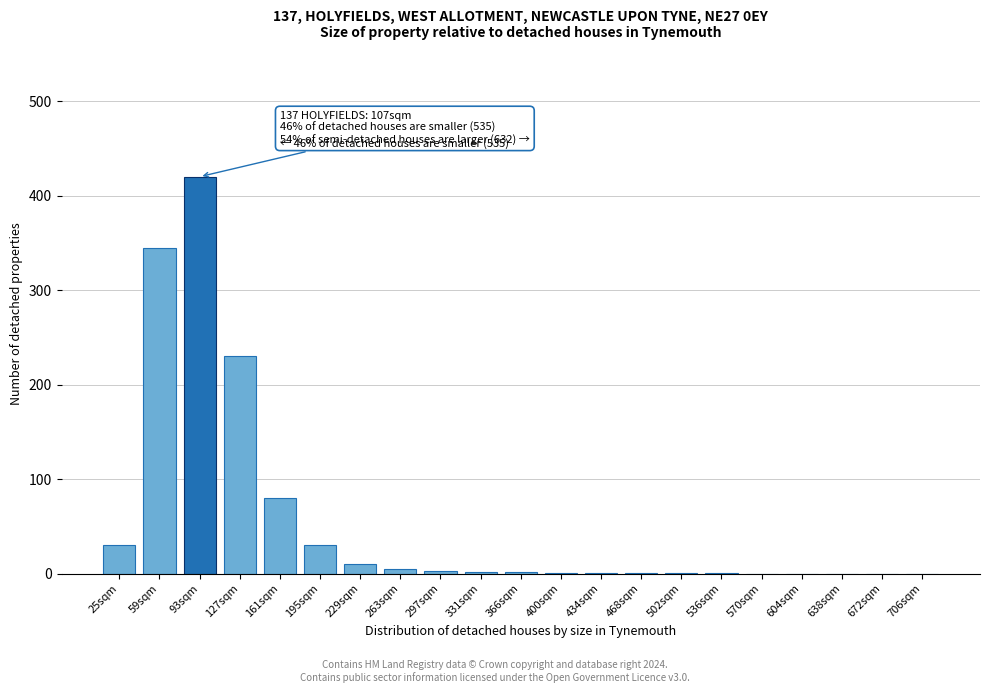

What is the change in value from 195sqm to 570sqm?

-30